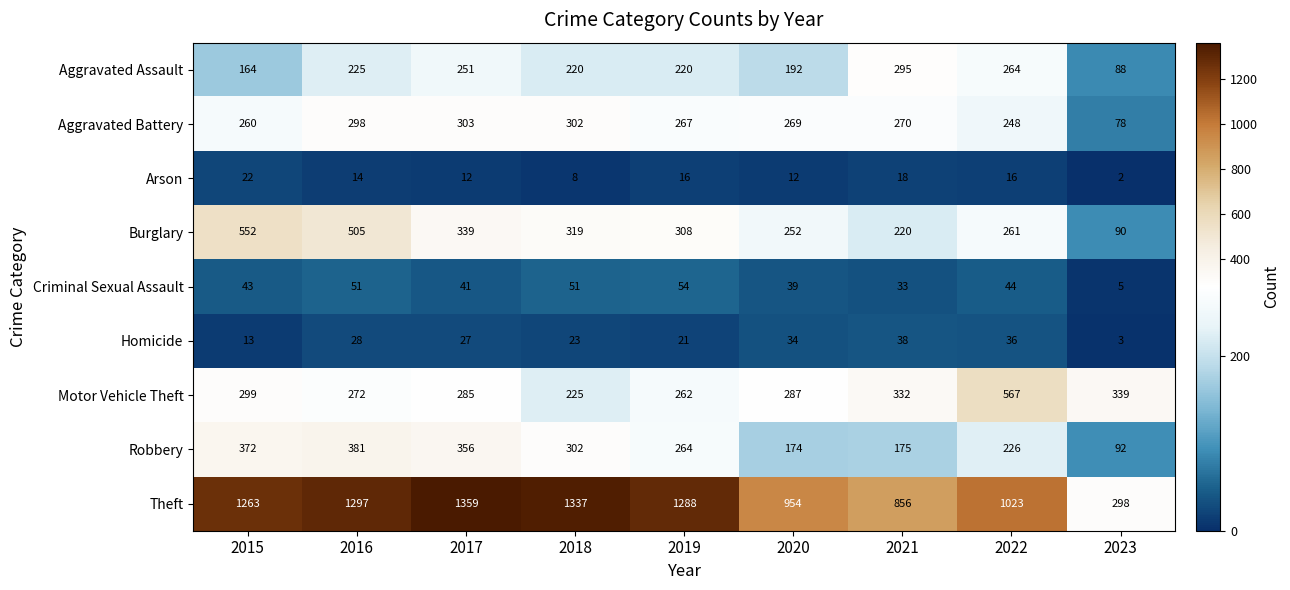

Is it true that Burglary equals 220 at 2021?

True